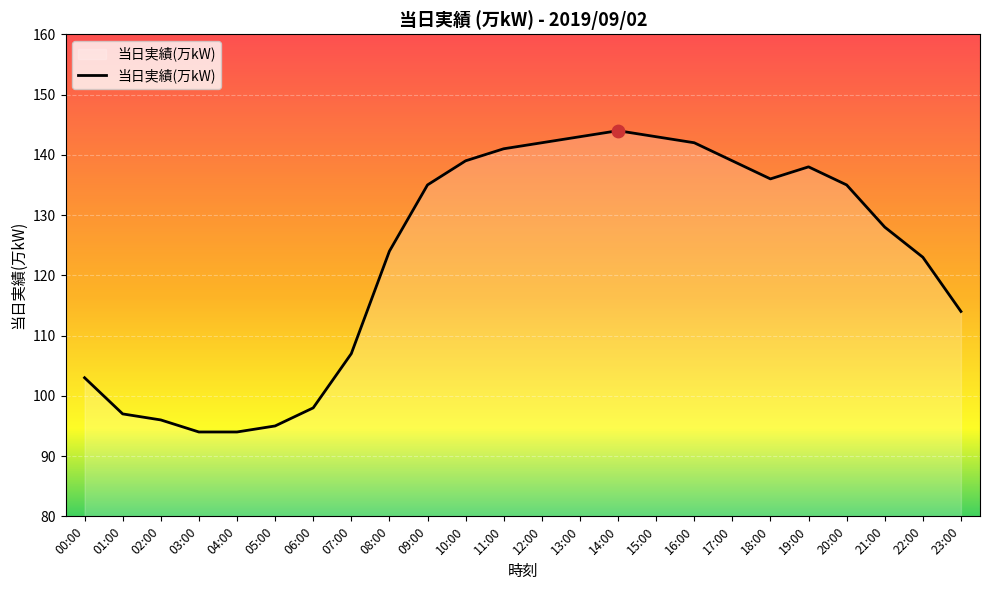

Which has a higher value, 14:00 or 18:00?

14:00